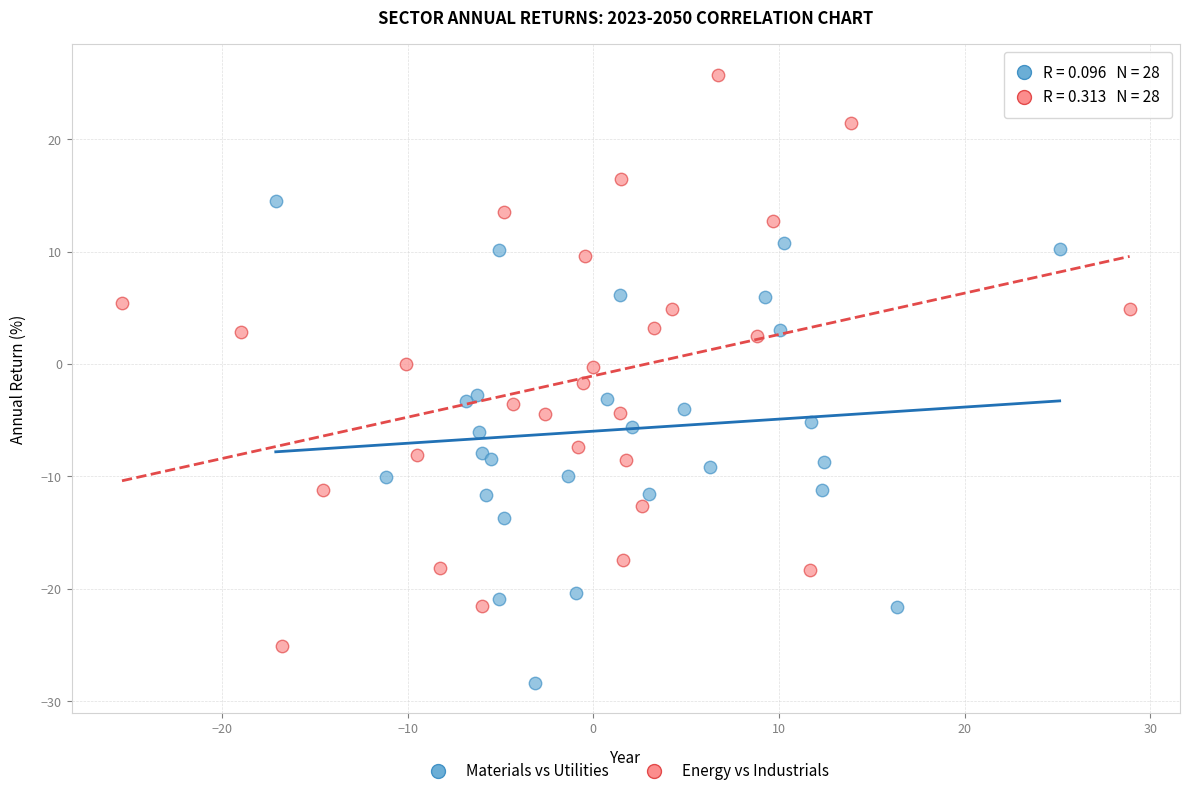

Which series contains the lowest Y value?

Materials vs Utilities